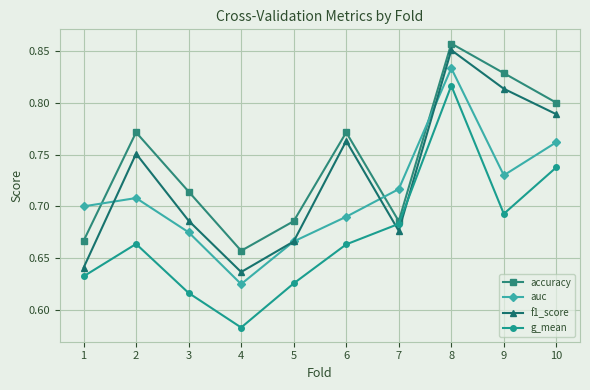

Which series has the widest spread of values?

g_mean